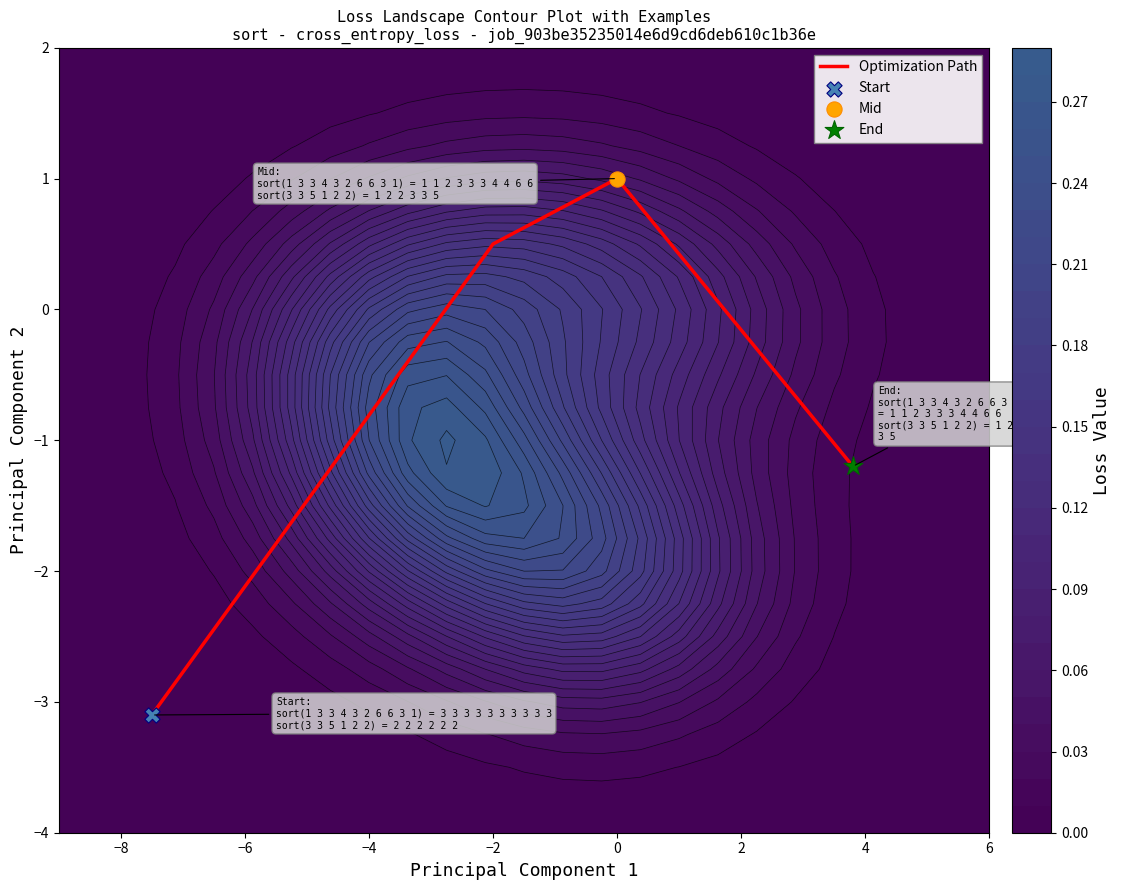

True or false: Optimization Path has a value of 0.3 at 0.

False